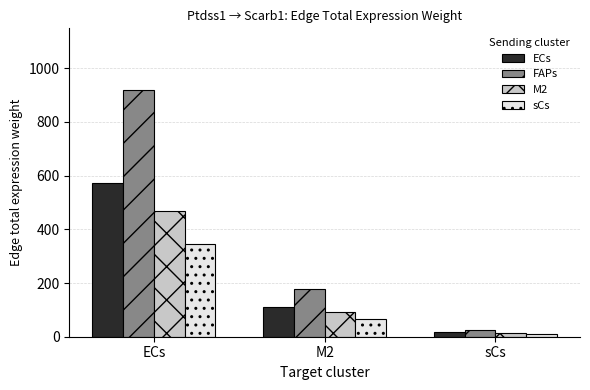

Does the chart contain any negative values?

No